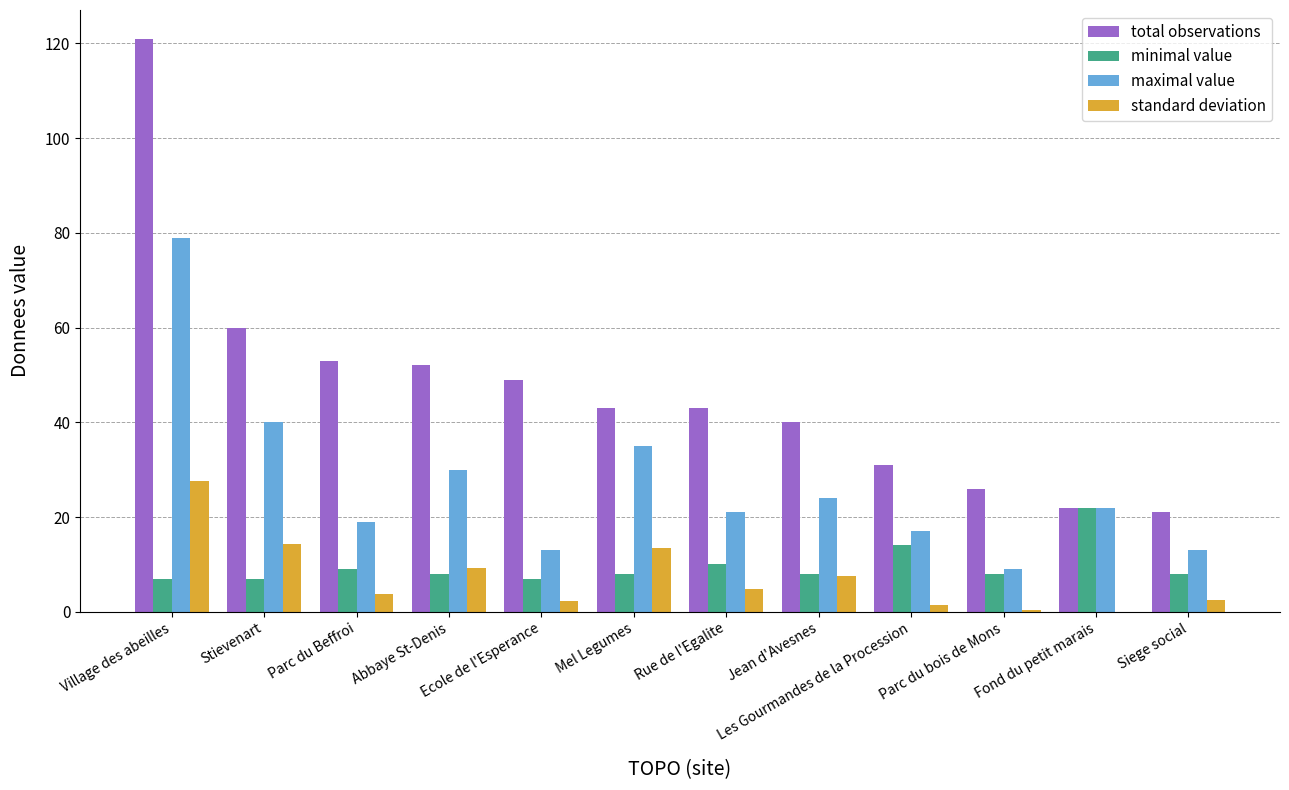

How many distinct data groups are displayed?

4